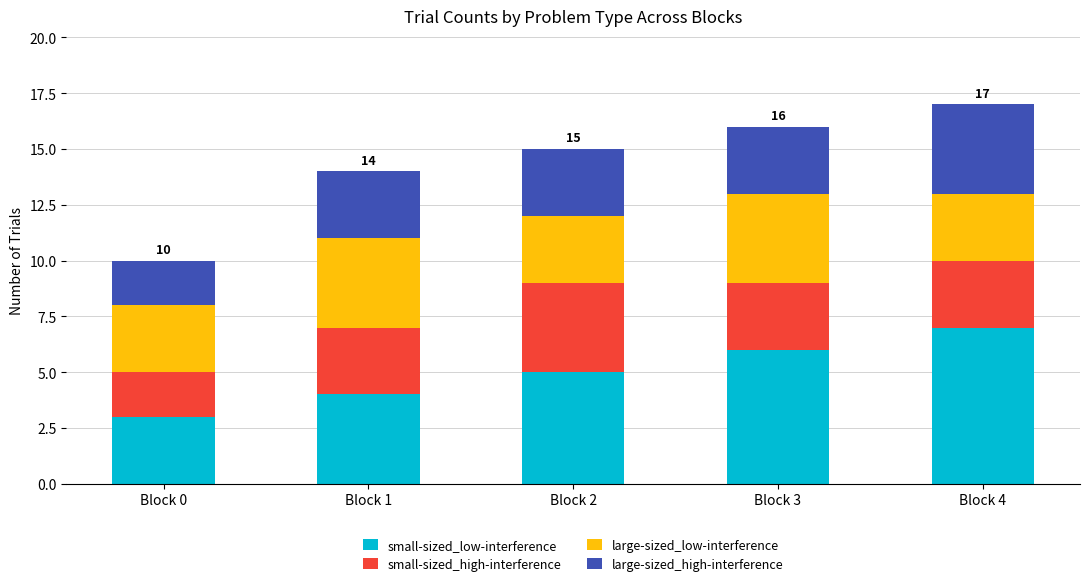

The value of small-sized_low-interference at Block 1 is 4. True or false?

True